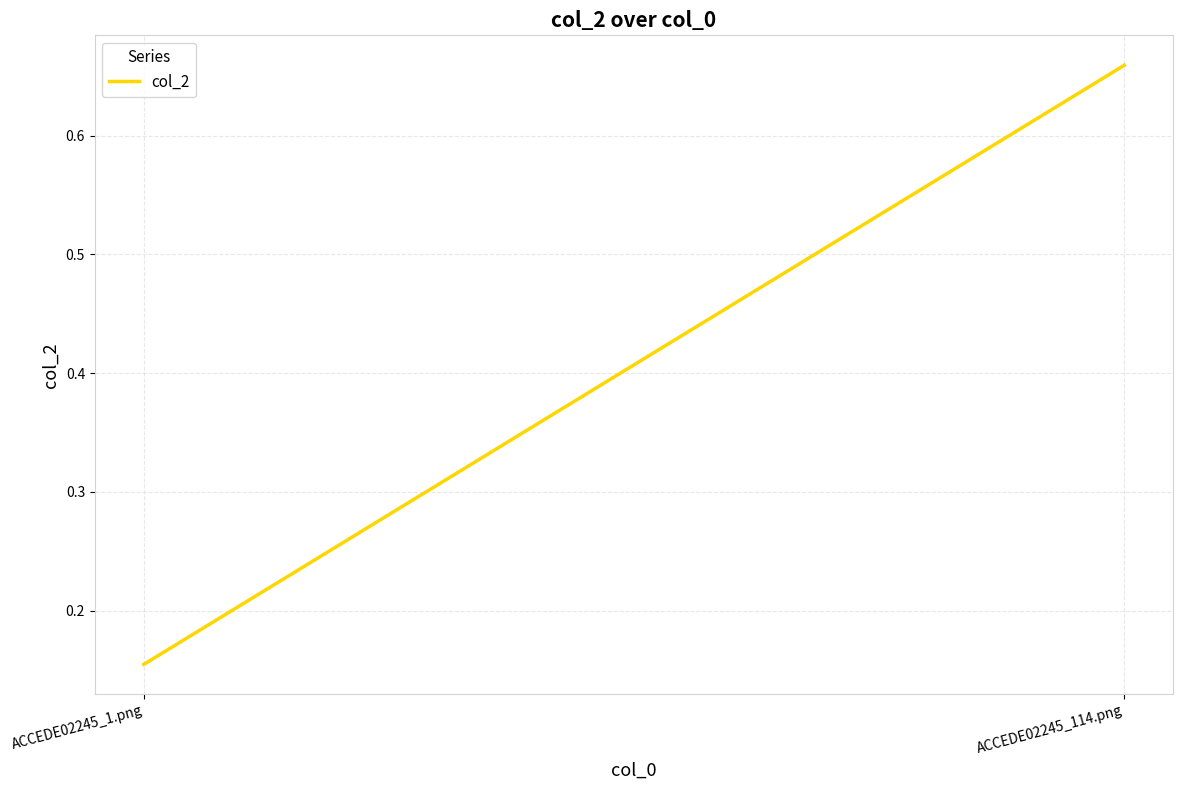

What is the average value?

0.4